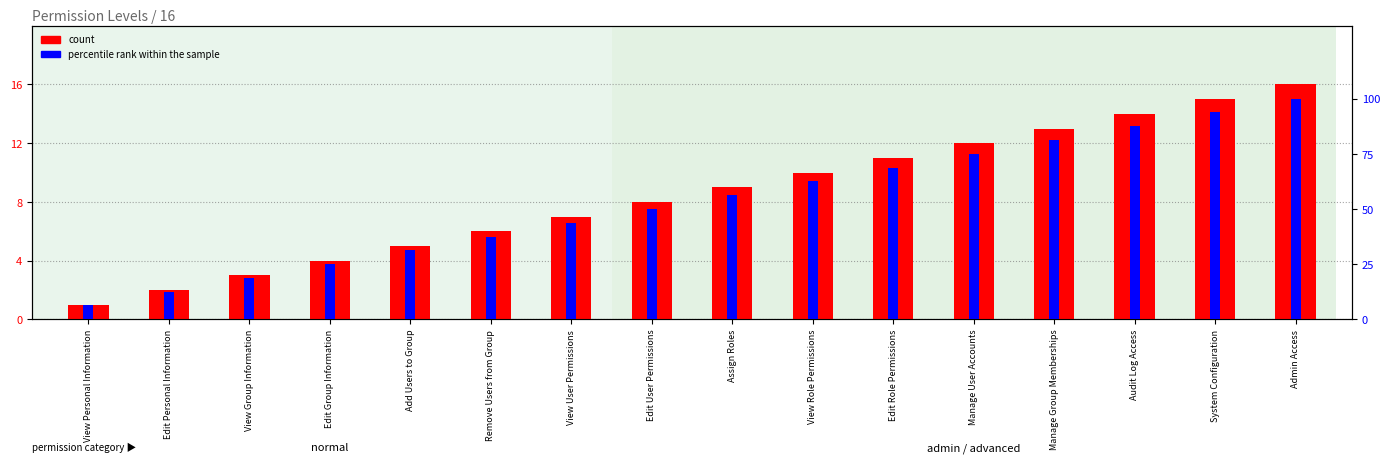

What is the spread (max minus min) of values at Edit Group Information?

21.0